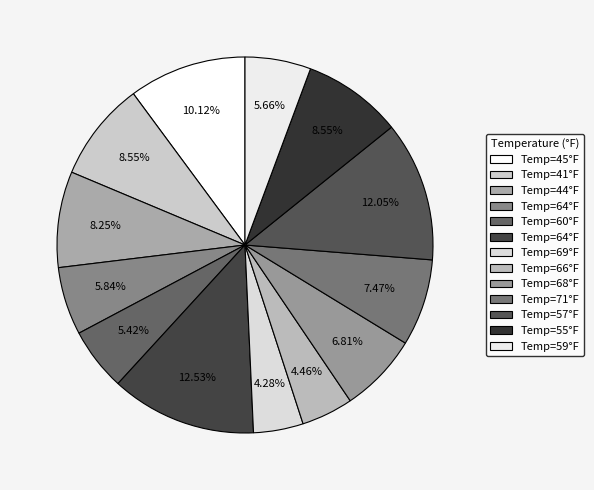

How many slices are in this pie chart?

13